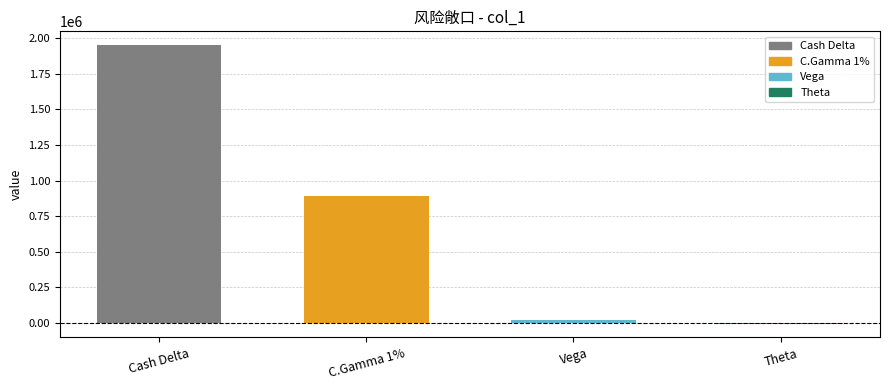

Is it true that the value at C.Gamma 1% is 892884?

True